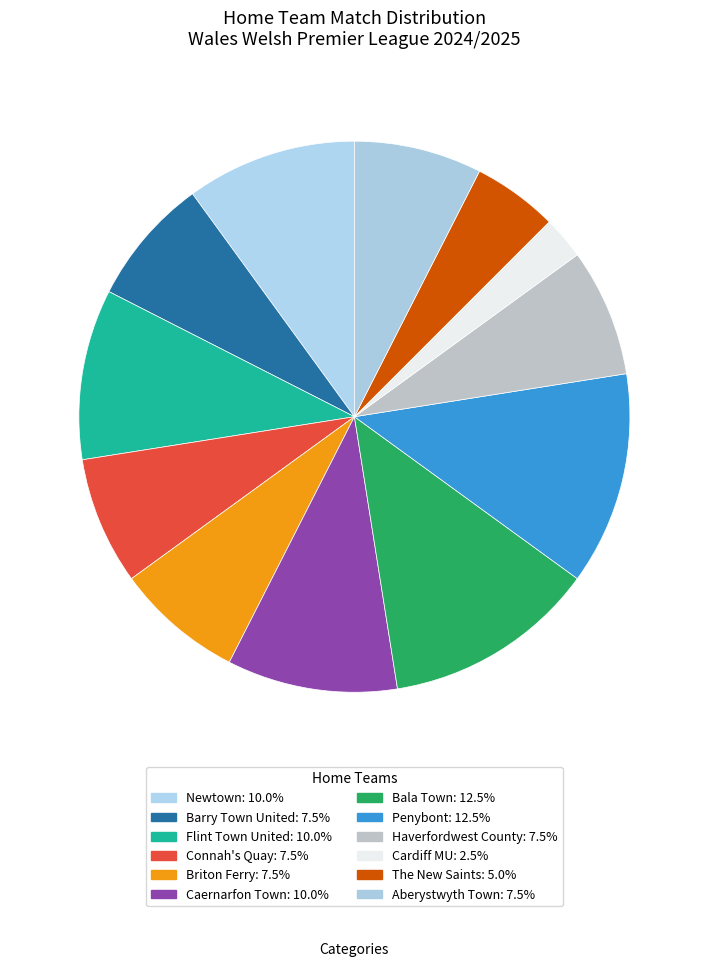

The Bala Town slice represents 1% of the pie. True or false?

False